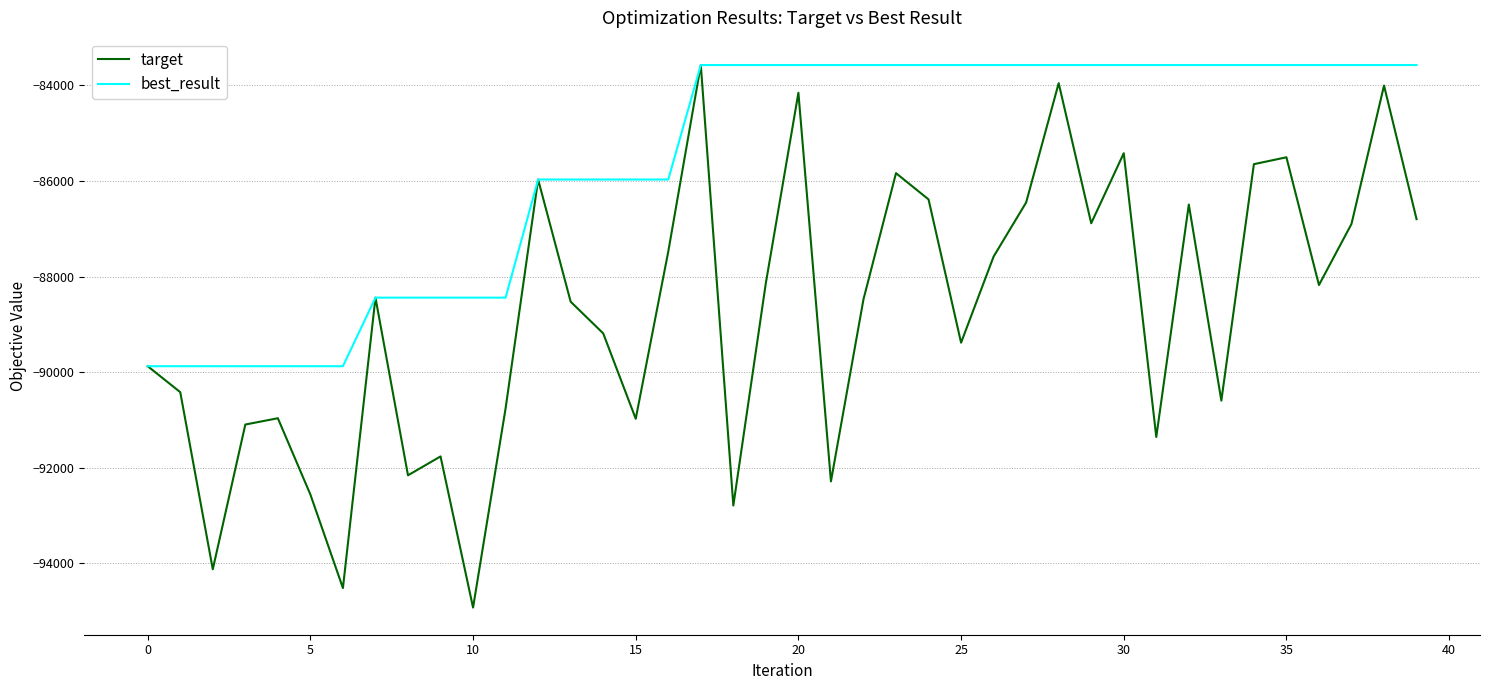

What is the highest value of the best_result series?

-83576